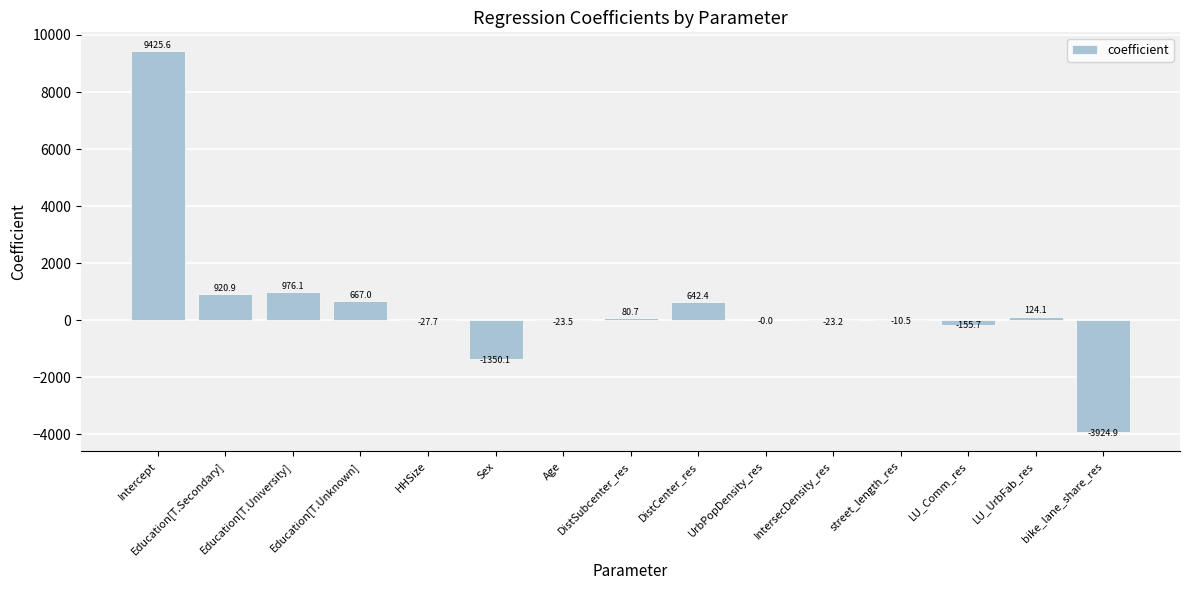

What is the difference between the values at Education[T.Unknown] and LU_UrbFab_res?

542.9